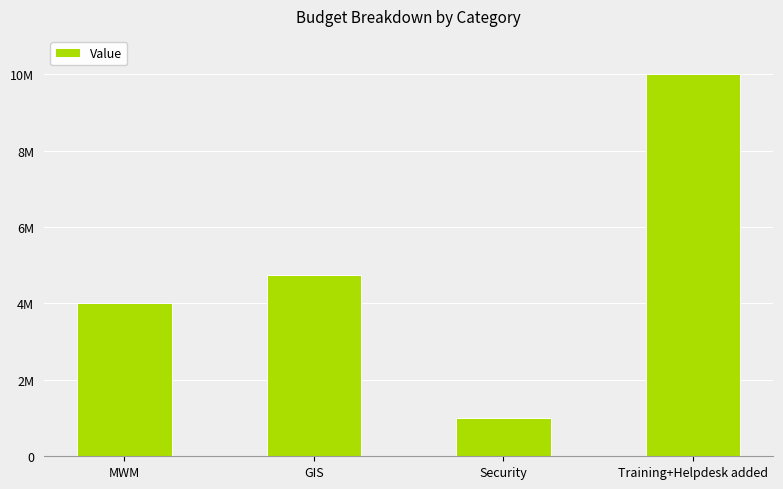

Does the chart contain any negative values?

No